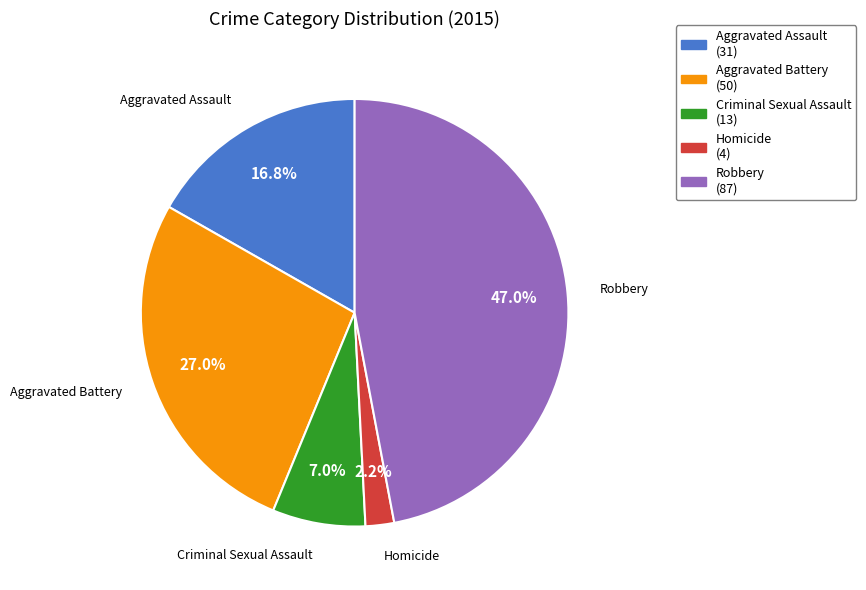

Rank the categories by value from highest to lowest.

Robbery, Aggravated Battery, Aggravated Assault, Criminal Sexual Assault, Homicide